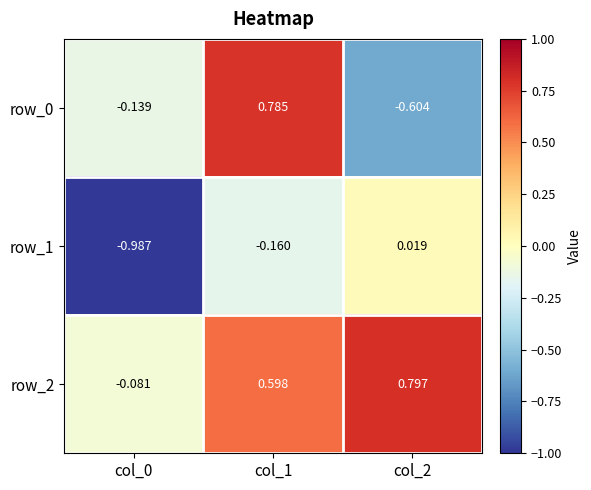

Is the value of row_0 at col_1 greater than the value of row_1 at col_2?

Yes